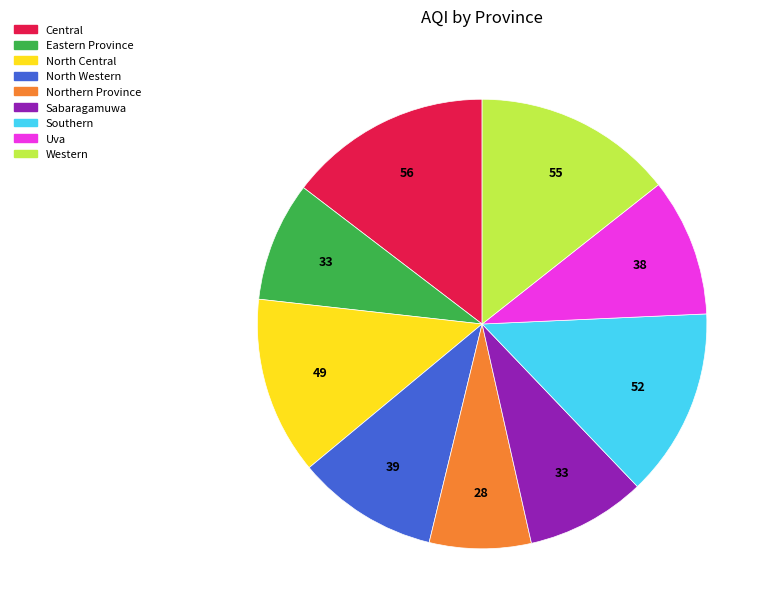

Is the sum of Uva and North Western greater than half?

No